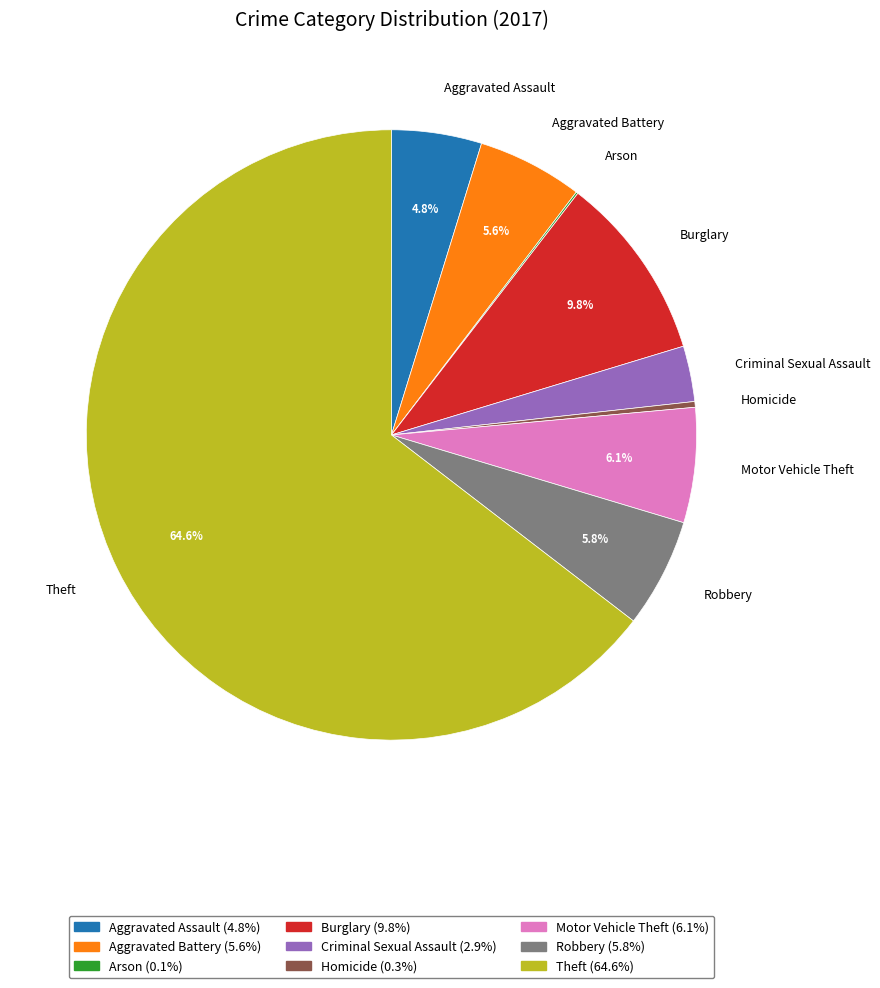

The Homicide slice represents 0% of the pie. True or false?

True